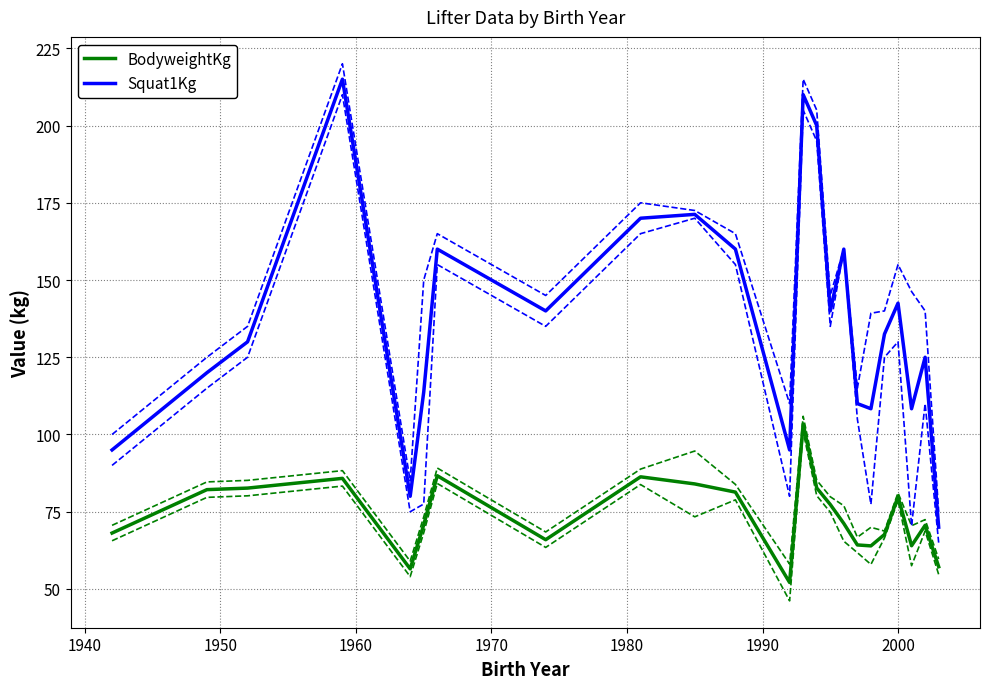

What is the sum of all Squat1Kg values?

3156.7